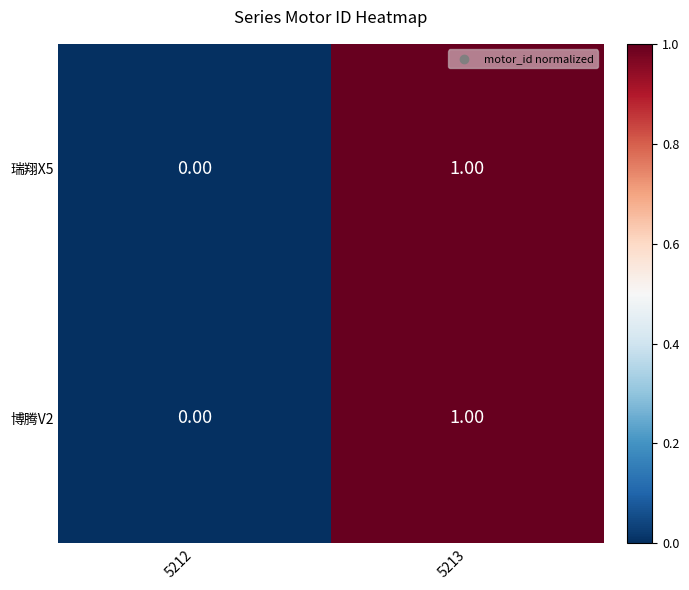

List the labels in order of 博腾V2 value, largest first.

5213, 5212